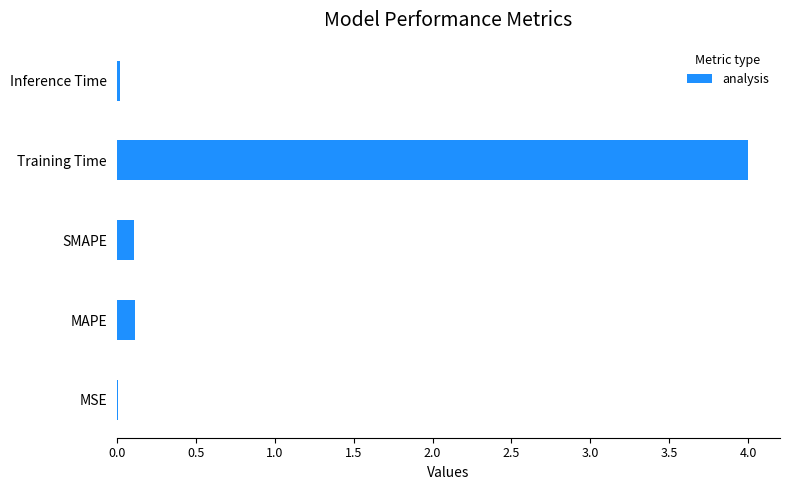

Is it true that the value at Inference Time is 0.0?

True